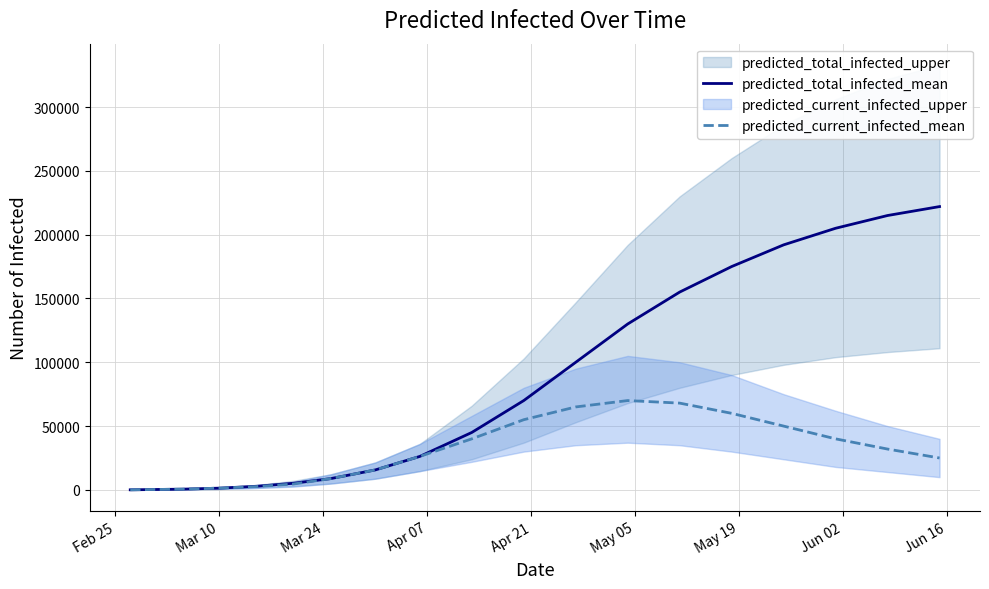

What is the maximum value for predicted_total_infected_mean?

222000